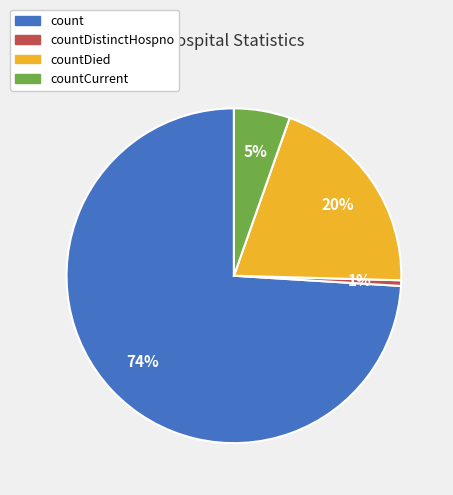

Does any single category account for the majority?

Yes